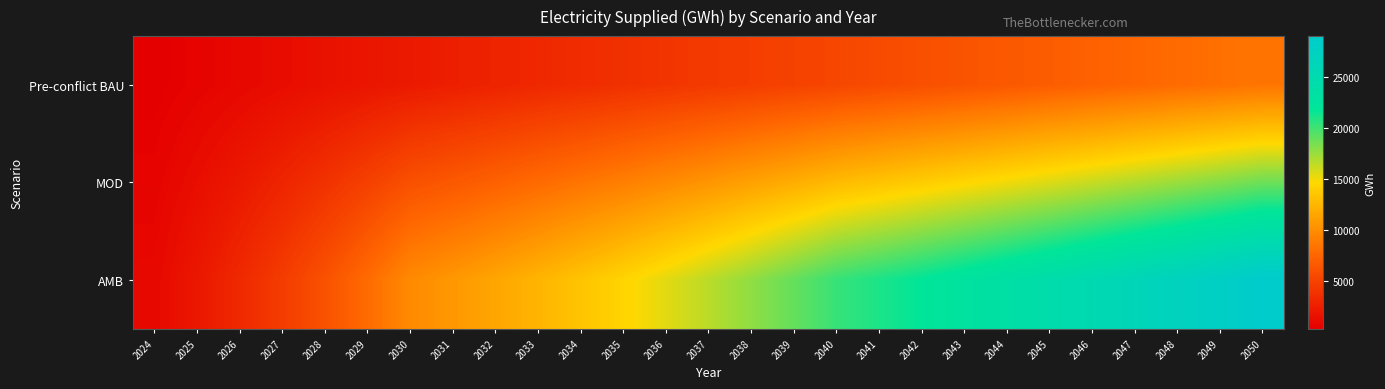

Which series has the largest total across all categories?

AMB